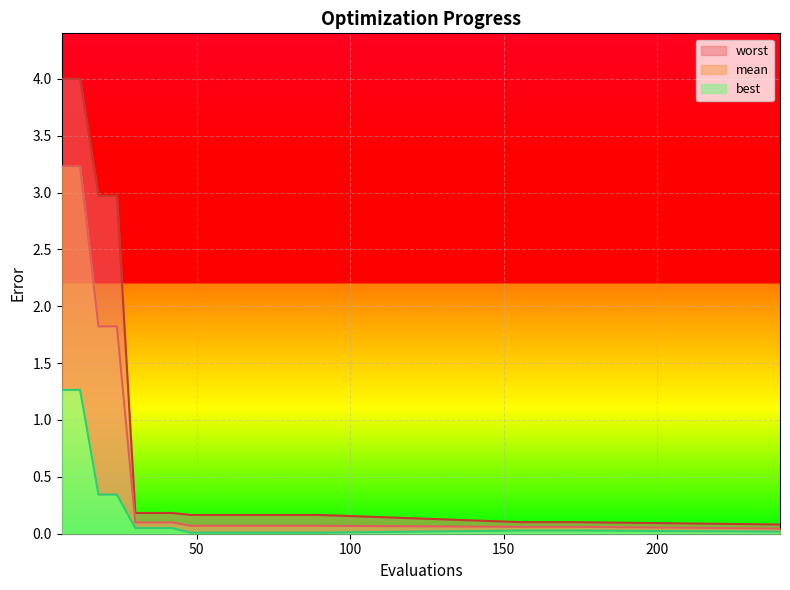

True or false: best has a value of 0.0 at 72.

False